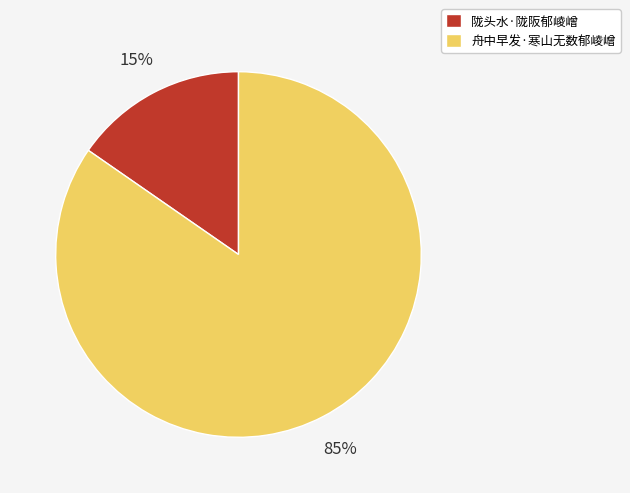

Rank the categories by value from highest to lowest.

舟中早发·寒山无数郁崚嶒, 陇头水·陇阪郁崚嶒